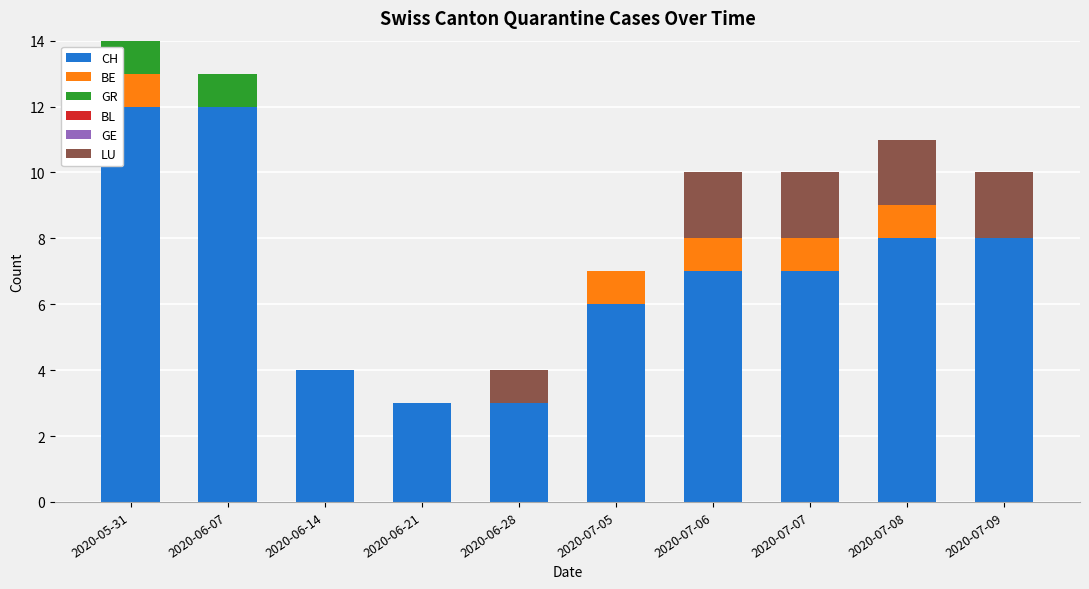

What is the sum of all CH values?

70